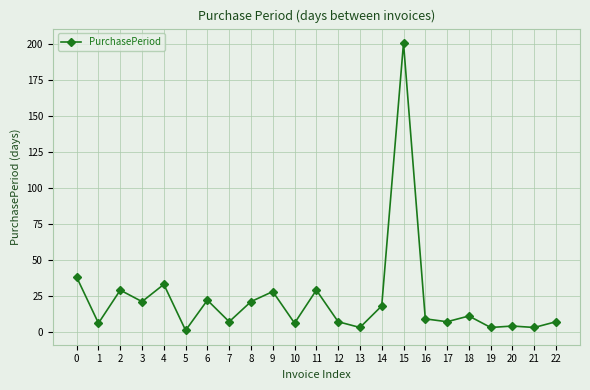

What is the change in value from 14 to 18?

-7